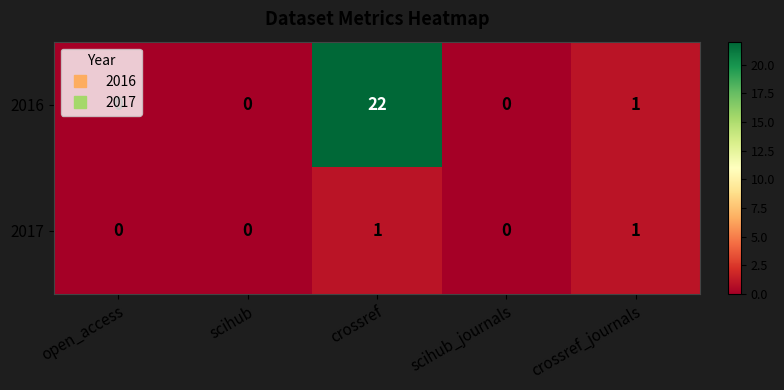

Which series has the largest total across all categories?

2016